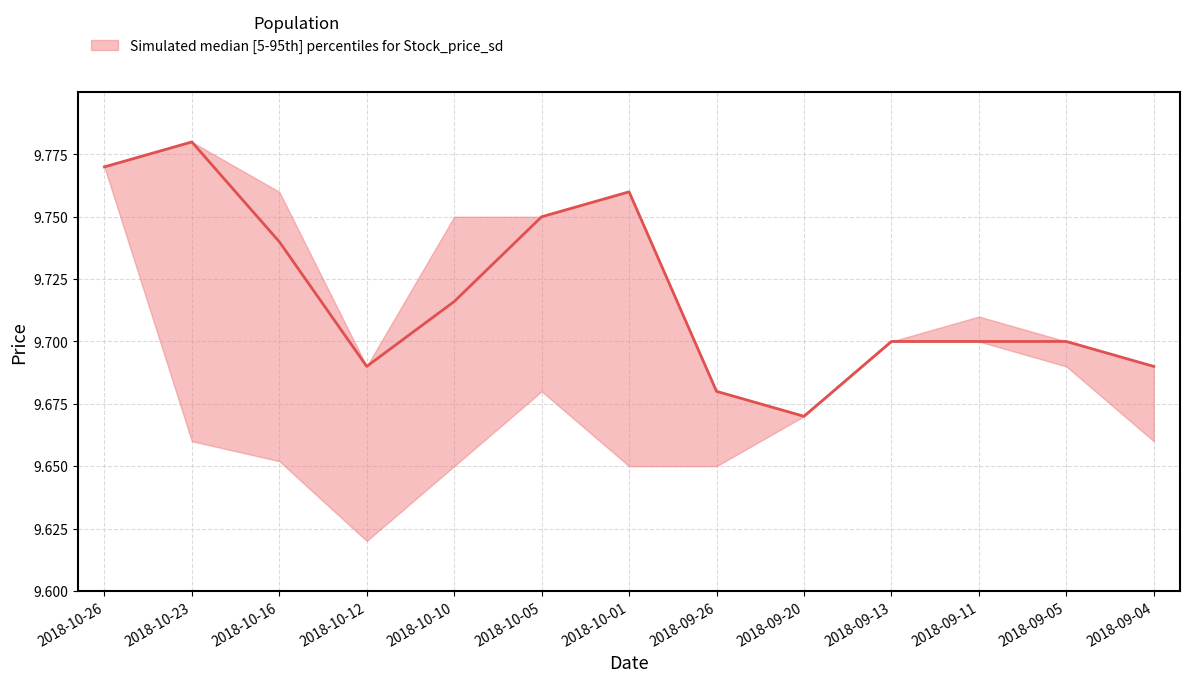

What is the label of the 10th point from the left?

2018-09-13